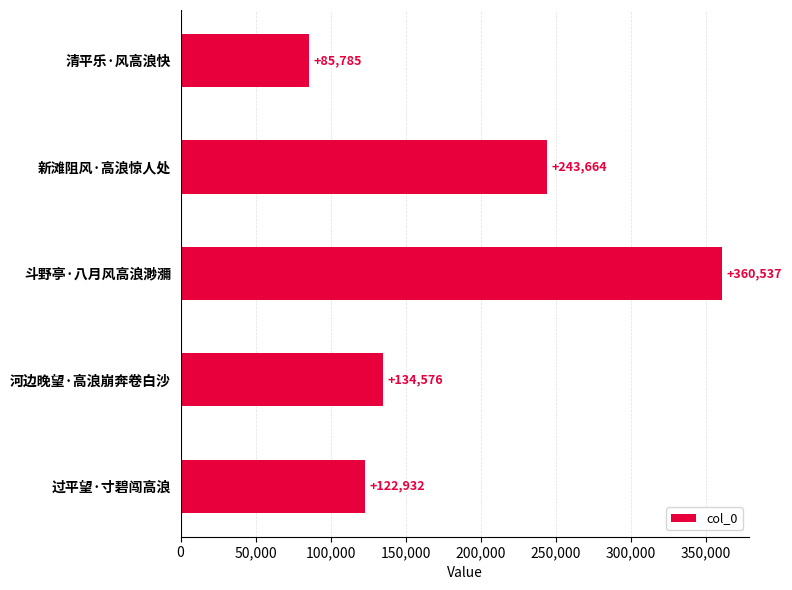

The chart shows a value of 559620 at 斗野亭·八月风高浪渺瀰. True or false?

False